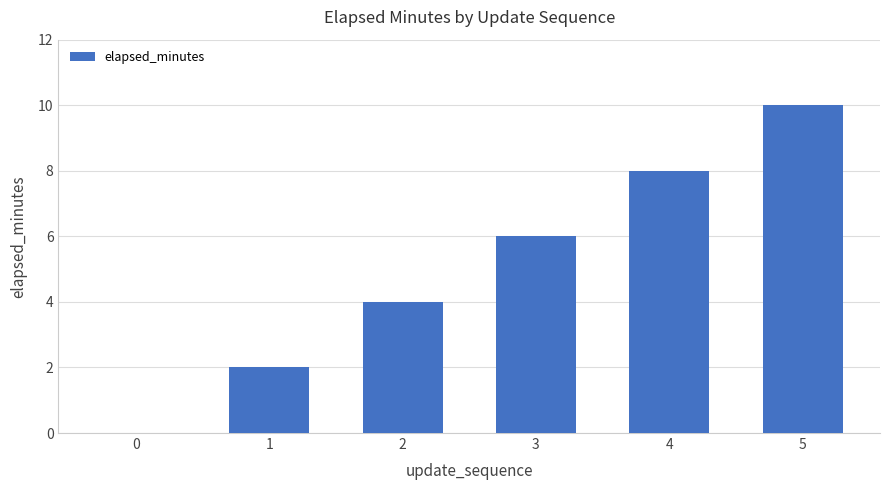

Are the bars horizontal?

No